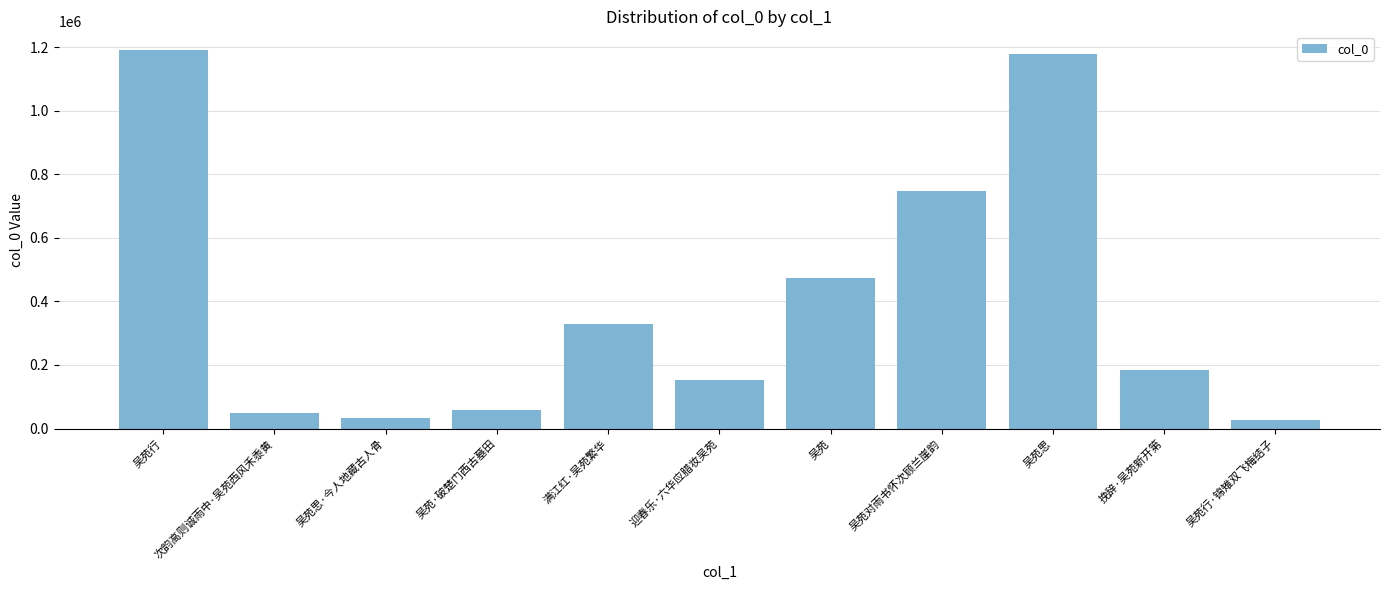

What is the greatest value displayed?

1189966